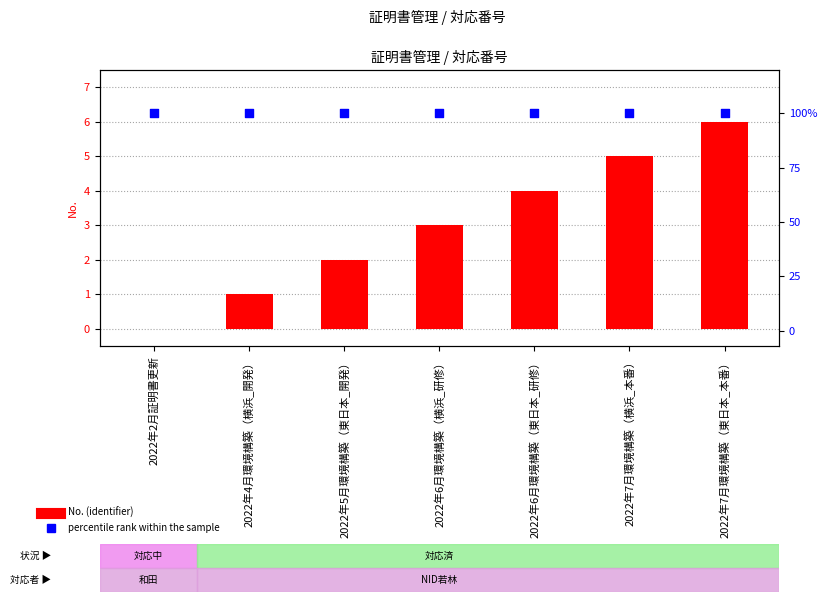

Which series reaches the minimum Y coordinate?

No. (identifier)